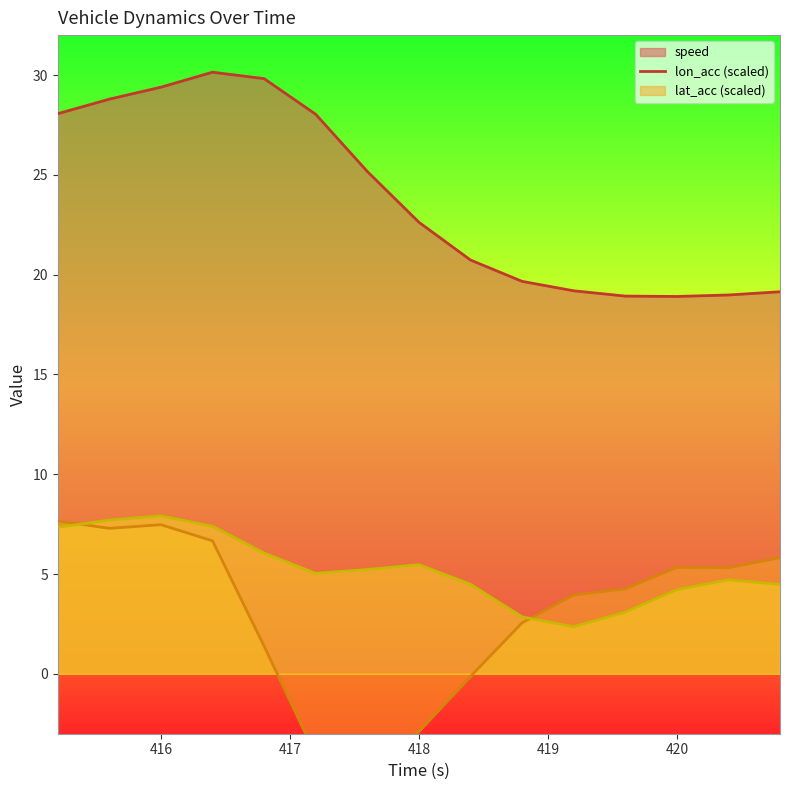

Reading right to left, what are all the values shown in this chart?

speed: 19.1	19.0	18.9	18.9	19.2	19.7	20.7	22.6	25.2	28.0	29.8	30.1	29.4	28.8	28.1
lon_acc: 5.8	5.3	5.3	4.3	4.0	2.6	-0.1	-2.9	-4.8	-4.1	1.4	6.7	7.5	7.3	7.7
lat_acc: 4.5	4.7	4.2	3.1	2.4	2.9	4.5	5.5	5.2	5.0	6.1	7.4	7.9	7.7	7.3